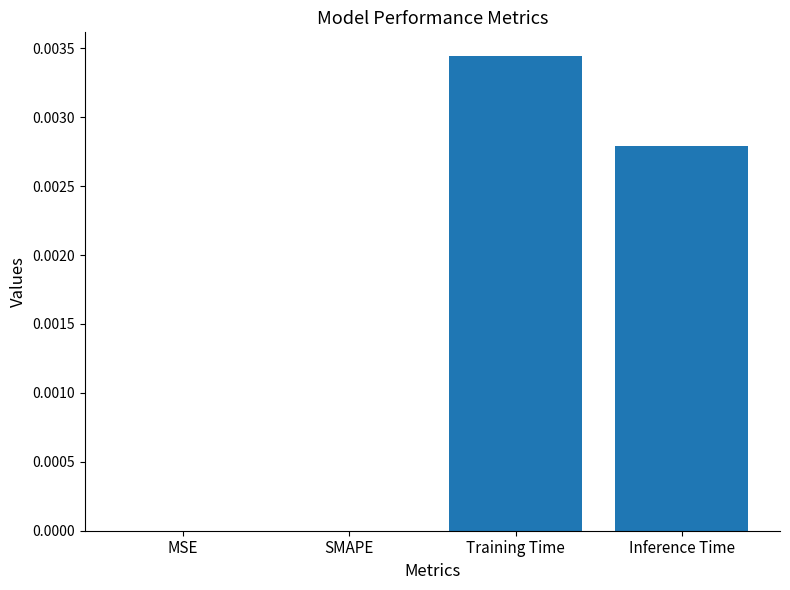

Count the values in the range 0 to 1.

4